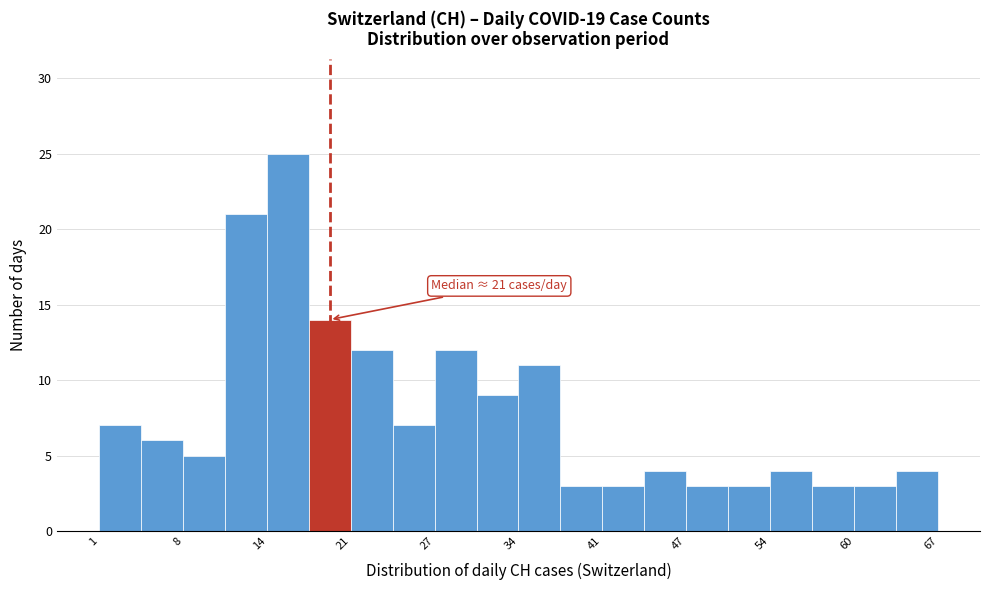

Read against the x-axis, roughly where is the centre of the tallest bar?

16